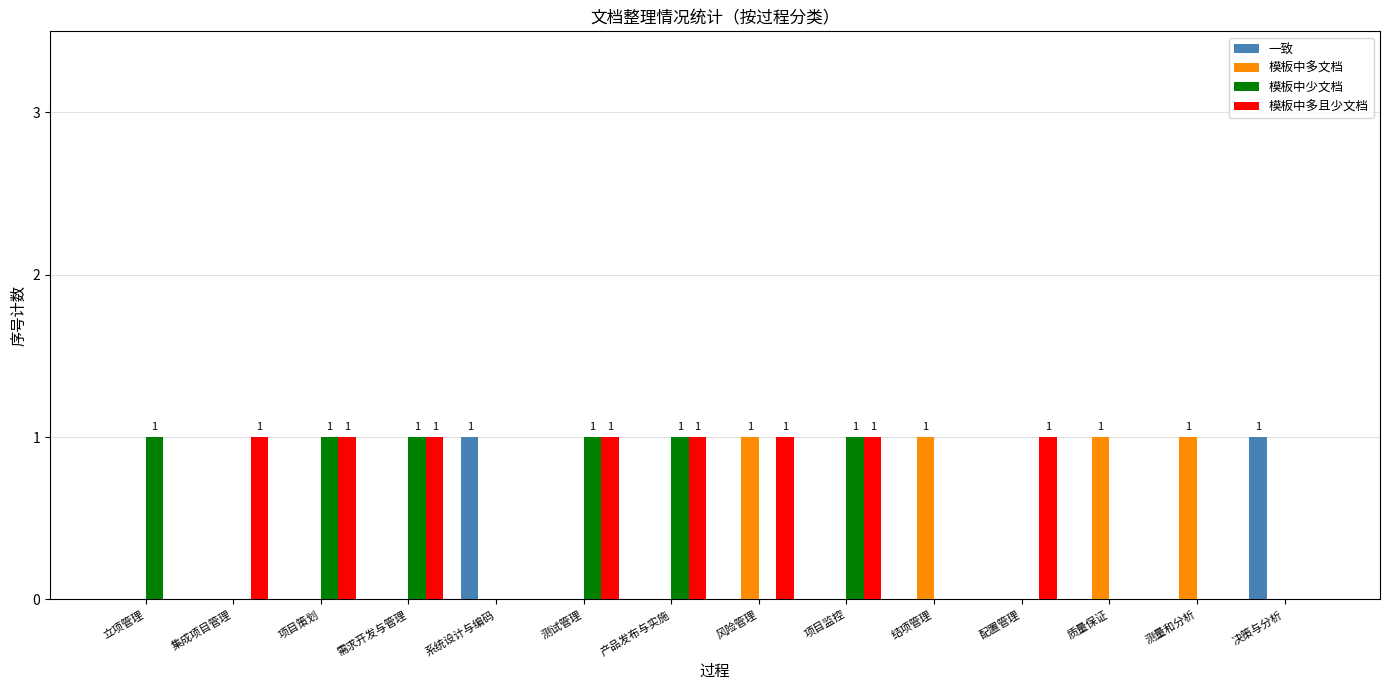

Reading left to right, transcribe all the data shown in this chart.

一致: 立项管理=0	集成项目管理=0	项目策划=0	需求开发与管理=0	系统设计与编码=1	测试管理=0	产品发布与实施=0	风险管理=0	项目监控=0	结项管理=0	配置管理=0	质量保证=0	测量和分析=0	决策与分析=1
模板中多文档: 立项管理=0	集成项目管理=0	项目策划=0	需求开发与管理=0	系统设计与编码=0	测试管理=0	产品发布与实施=0	风险管理=1	项目监控=0	结项管理=1	配置管理=0	质量保证=1	测量和分析=1	决策与分析=0
模板中少文档: 立项管理=1	集成项目管理=0	项目策划=1	需求开发与管理=1	系统设计与编码=0	测试管理=1	产品发布与实施=1	风险管理=0	项目监控=1	结项管理=0	配置管理=0	质量保证=0	测量和分析=0	决策与分析=0
模板中多且少文档: 立项管理=0	集成项目管理=1	项目策划=1	需求开发与管理=1	系统设计与编码=0	测试管理=1	产品发布与实施=1	风险管理=1	项目监控=1	结项管理=0	配置管理=1	质量保证=0	测量和分析=0	决策与分析=0